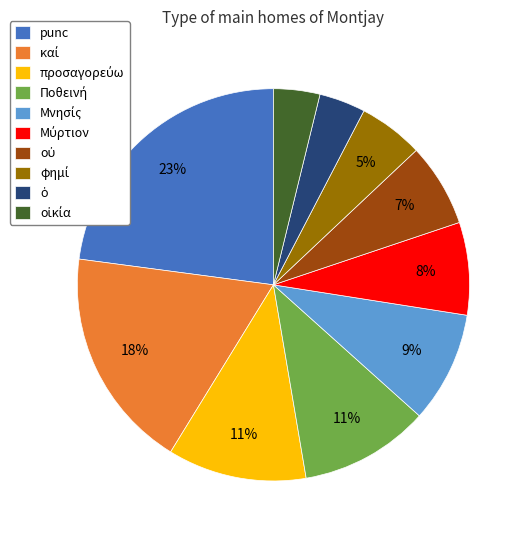

Is there any slice that represents more than half of the pie?

No